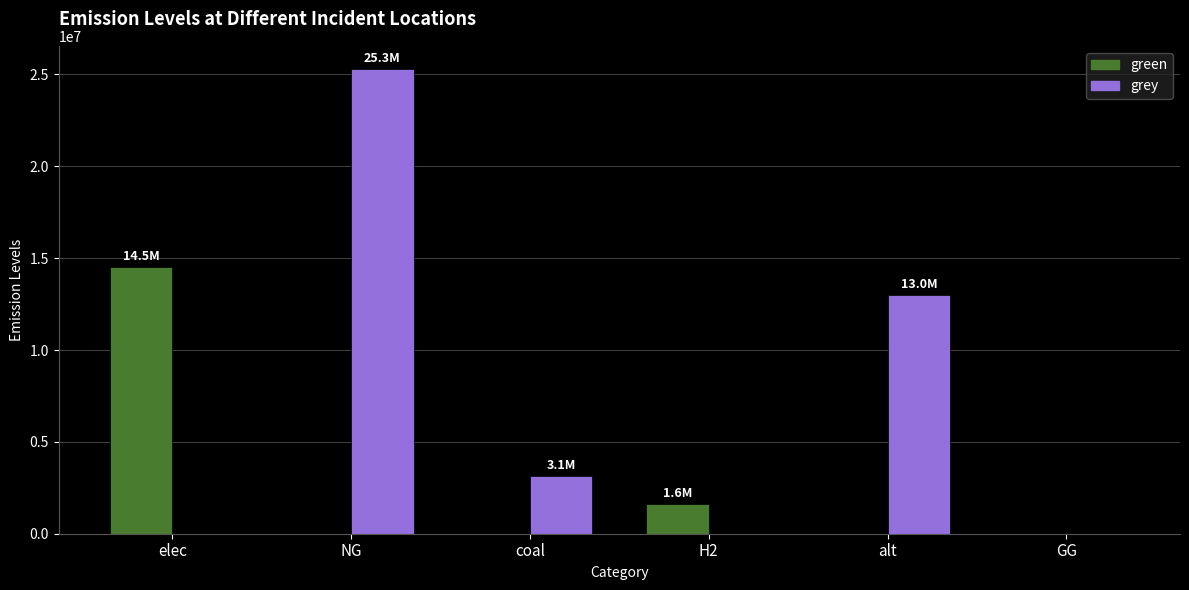

At which category is the sum across all series the highest?

NG